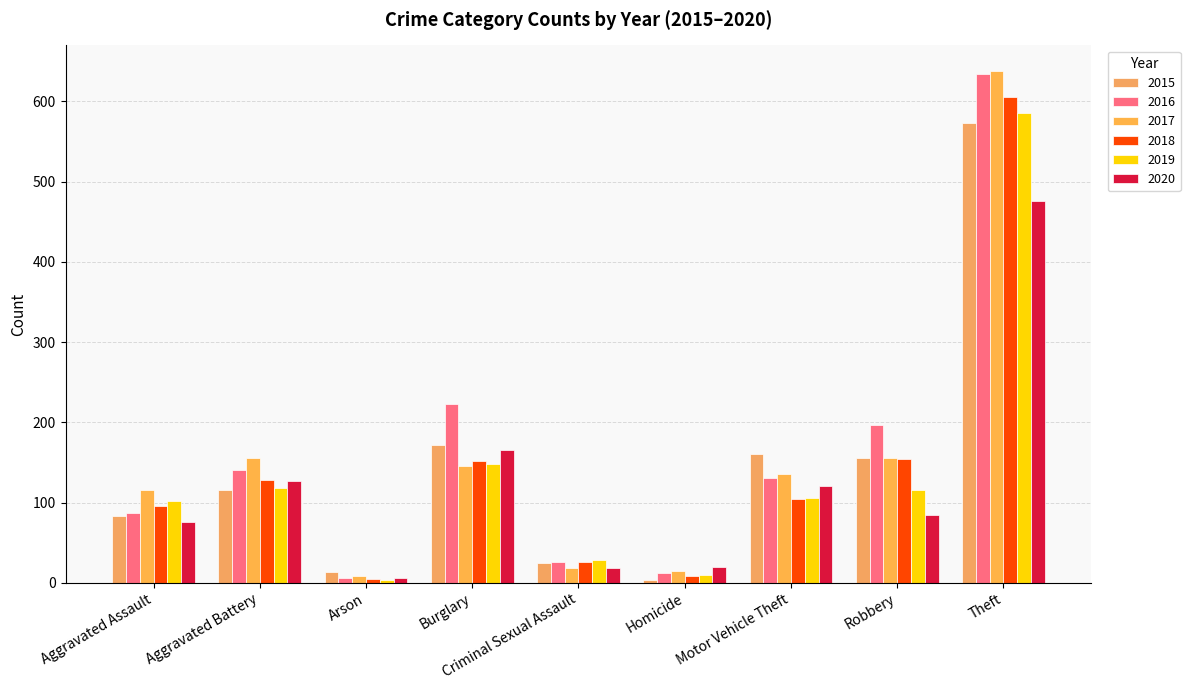

Reading left to right, list all the values displayed in this chart.

2015: 83	115	13	172	24	3	160	155	573
2016: 87	141	6	223	26	12	131	197	634
2017: 116	155	8	145	18	14	135	155	638
2018: 96	128	5	152	26	8	104	154	605
2019: 102	118	3	148	28	10	105	115	586
2020: 76	127	6	166	18	19	120	85	476